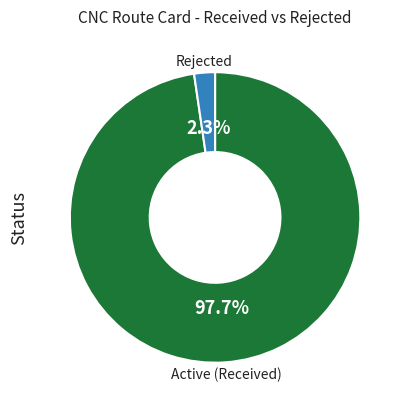

Is there any slice that represents more than half of the pie?

Yes